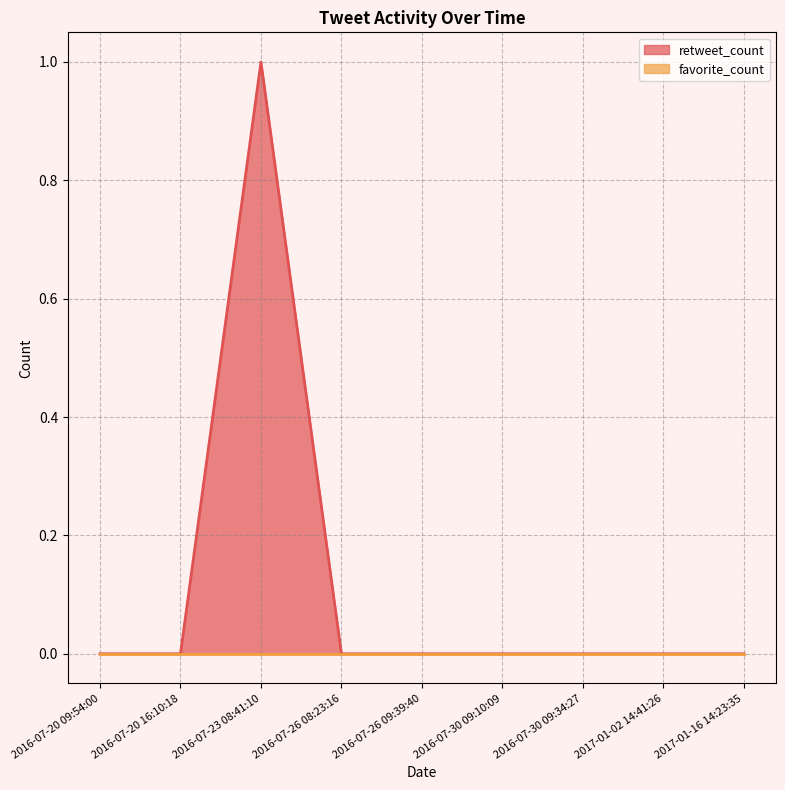

What position from the right is 2016-07-26 09:39:40?

5